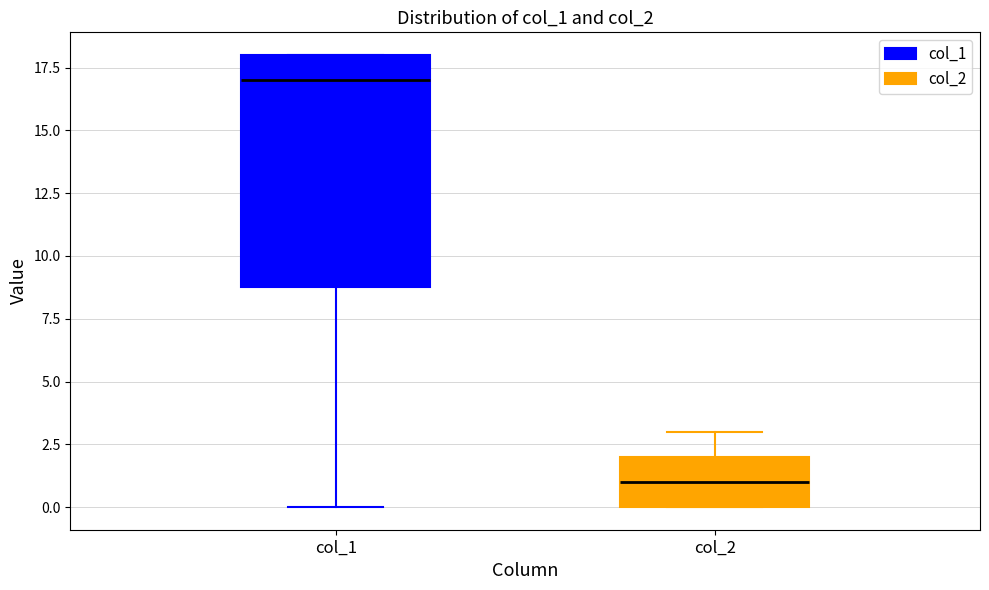

Which box has the lowest median line?

col_2